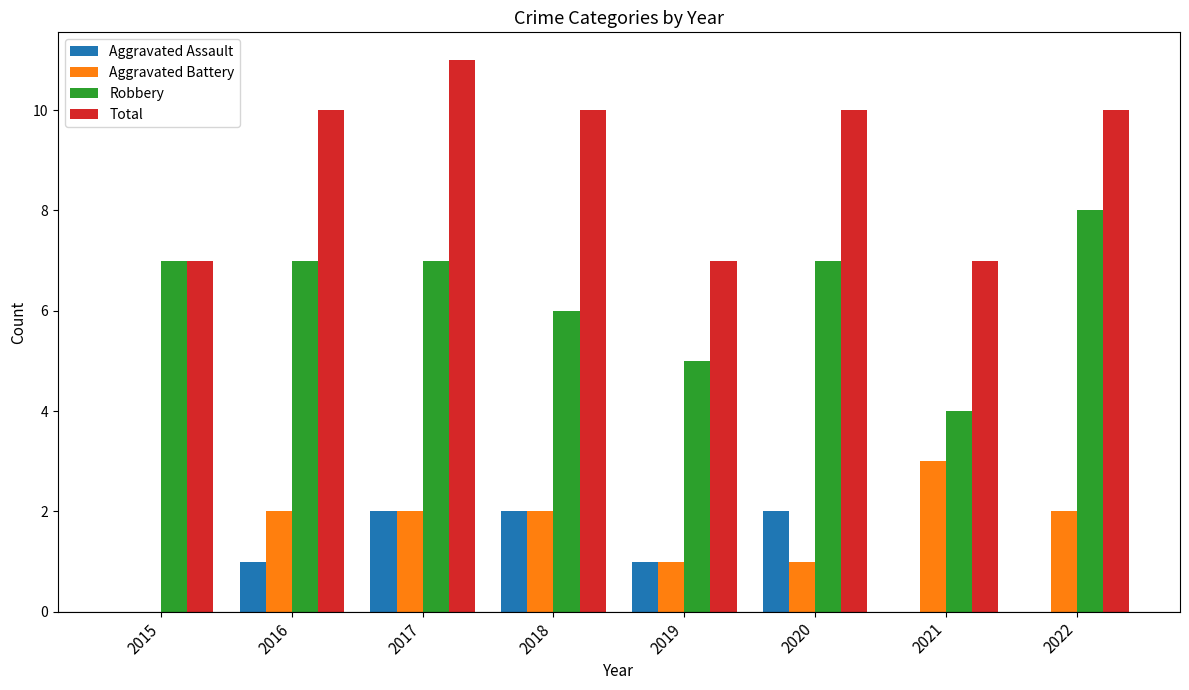

How many groups of bars are there?

8